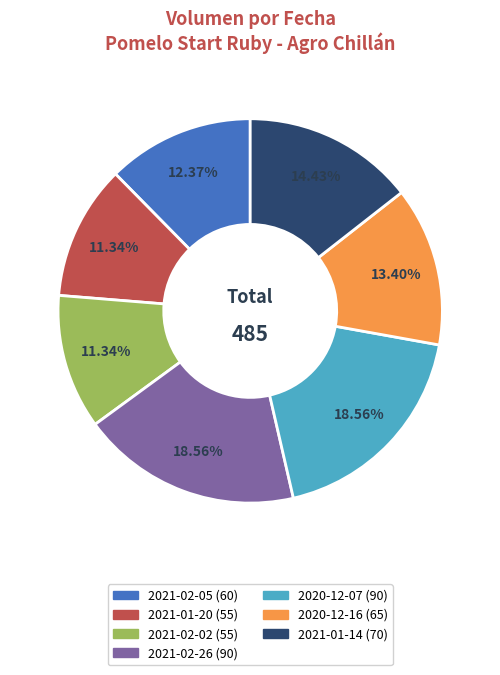

Is there any slice that represents more than half of the pie?

No